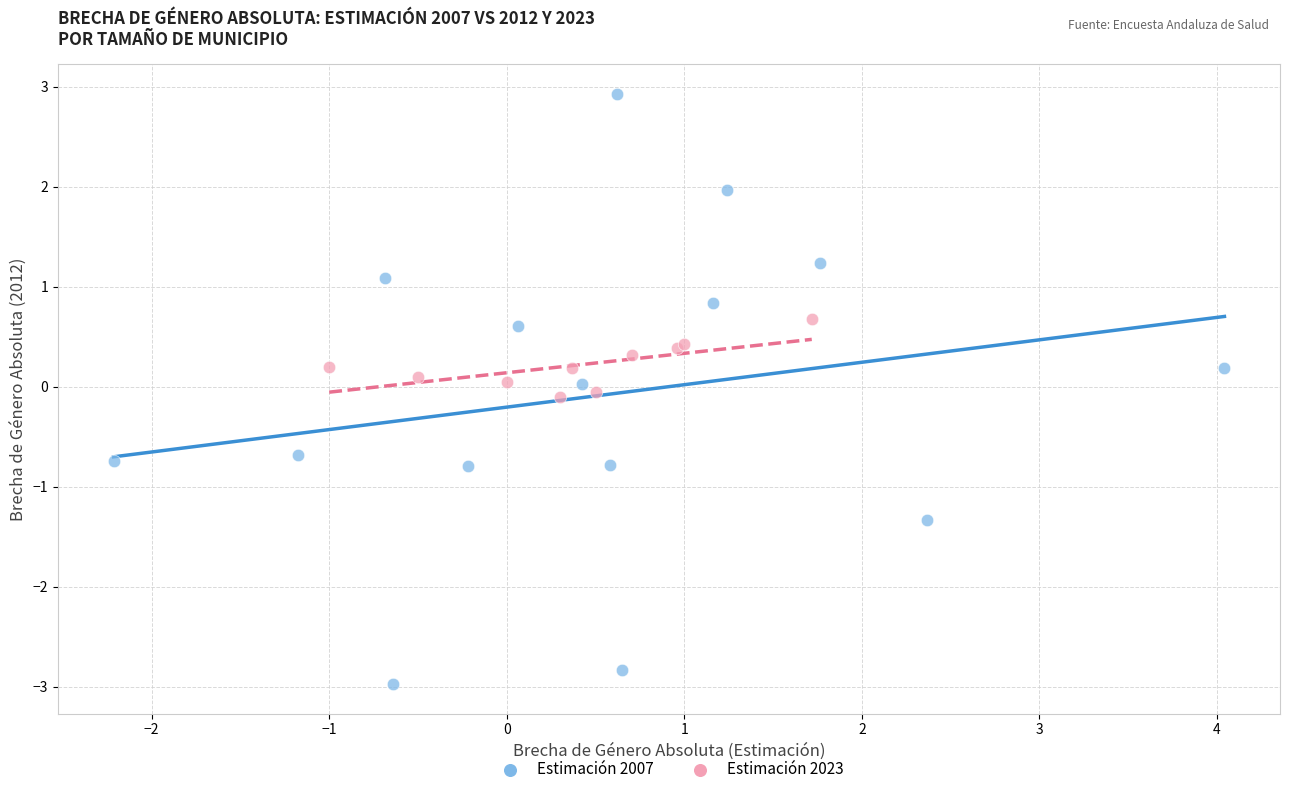

Which series contains the lowest Y value?

Estimación 2007